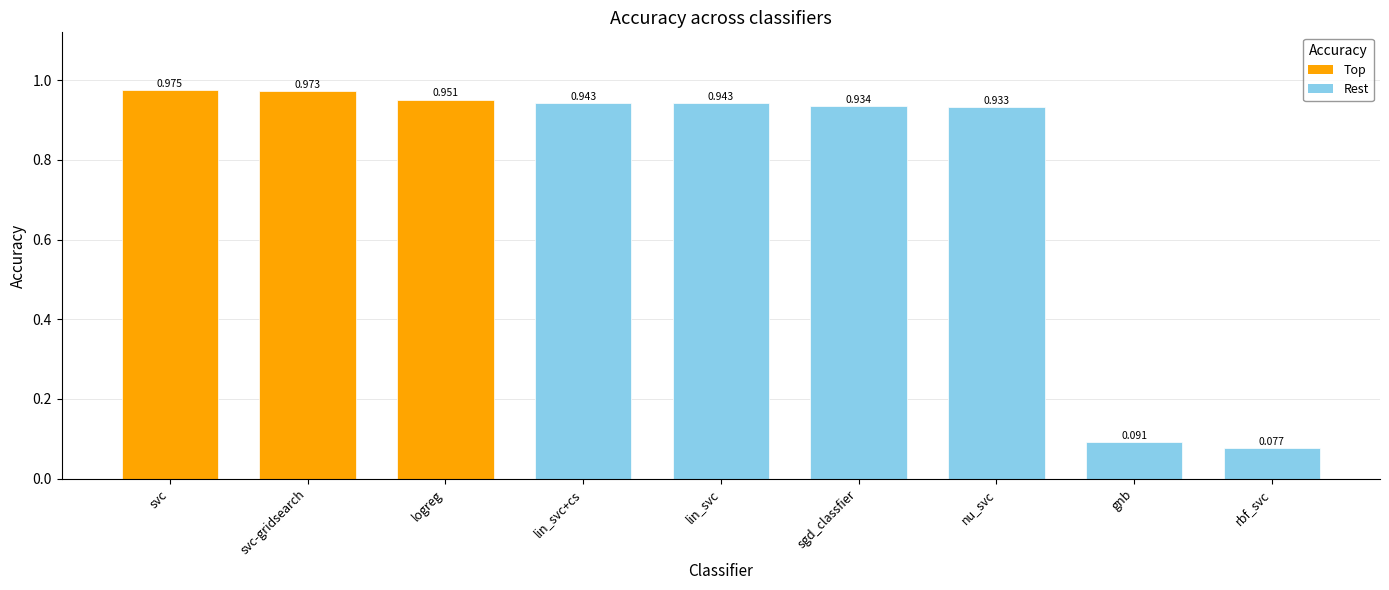

Which category has the lowest value across all series?

rbf_svc